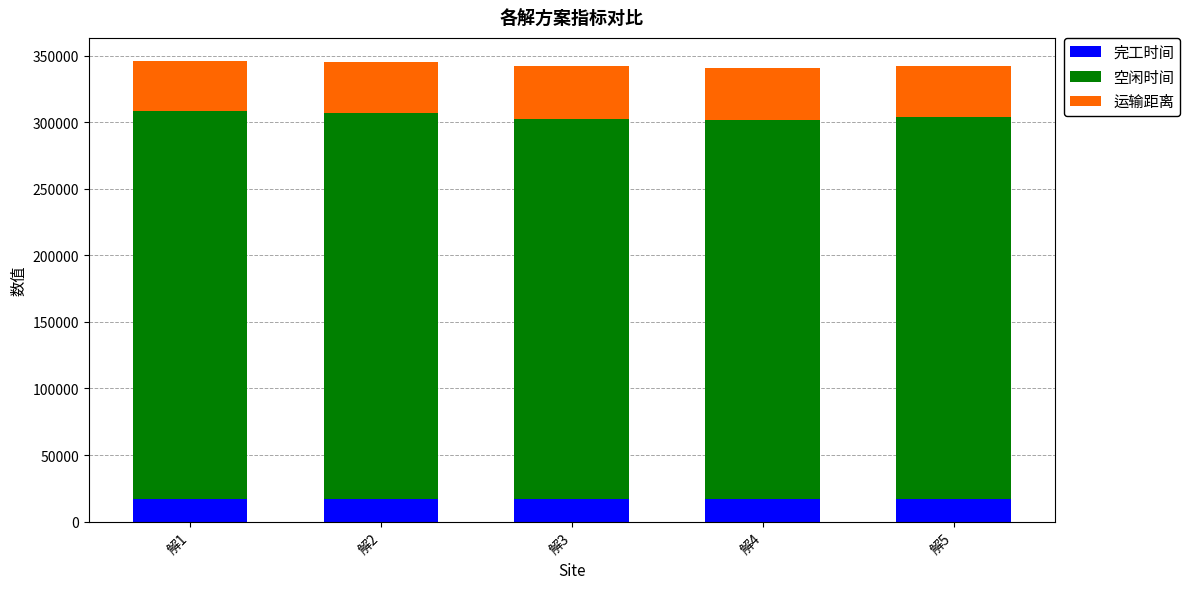

What is the sum of all 完工时间 values?

83749.3